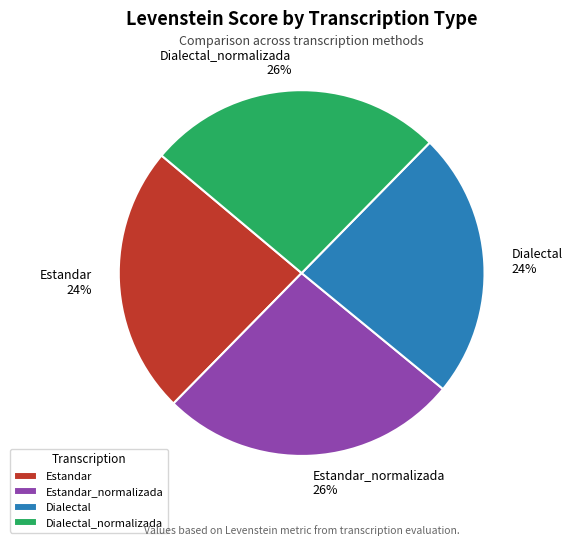

To the nearest percent, what portion does Estandar_normalizada represent?

26%